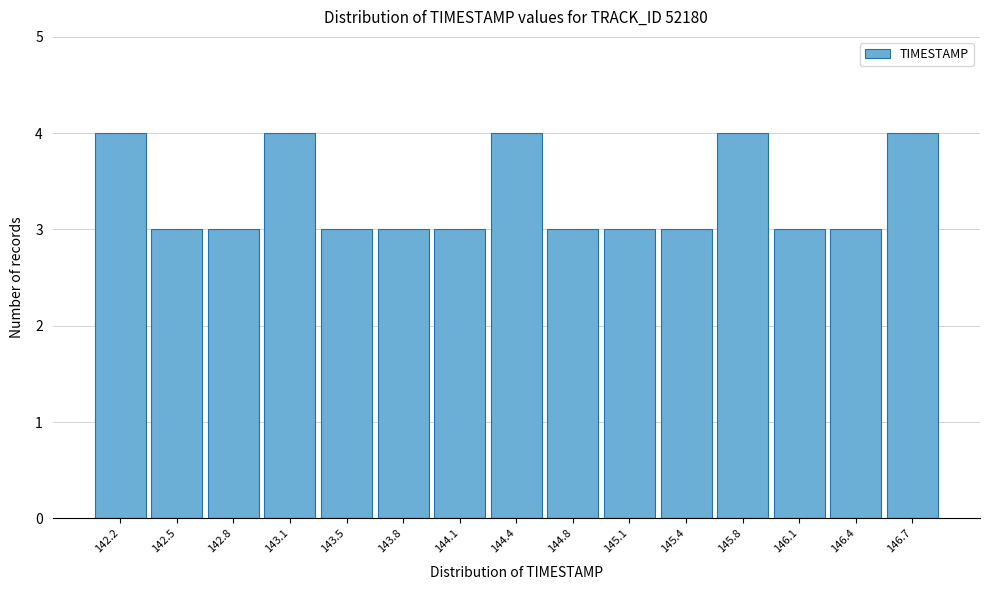

What is the height of the bar covering 143.65 to 143.95 on the x-axis? Neither the bar edges nor the heights are printed on the chart, so give them approximately, as read against the axes.

3